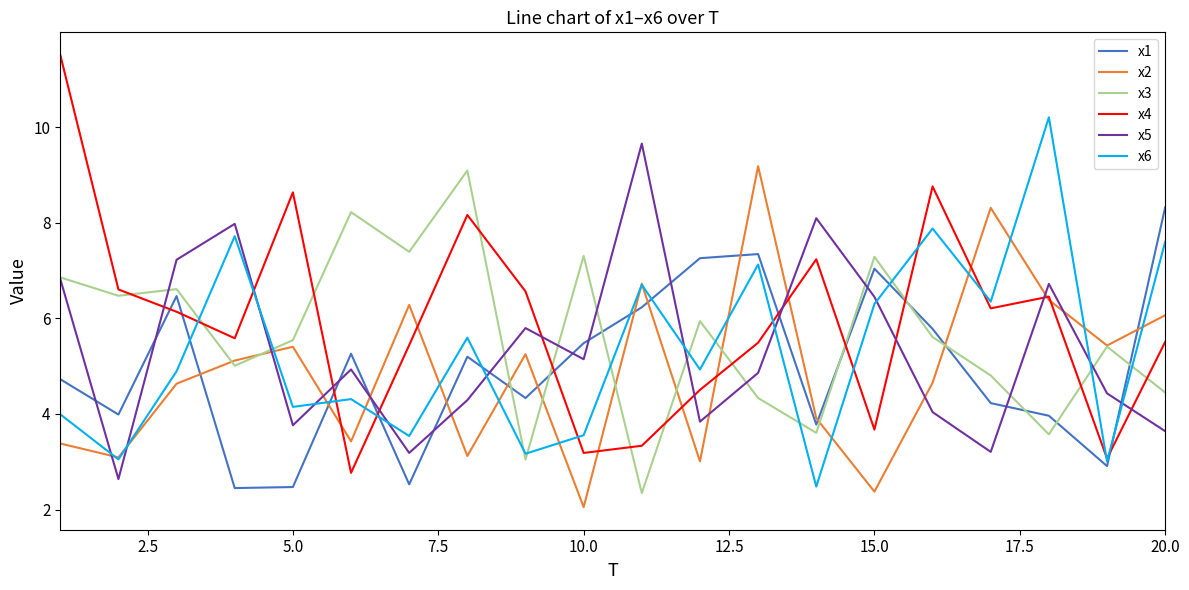

Does the chart have visible grid lines?

No